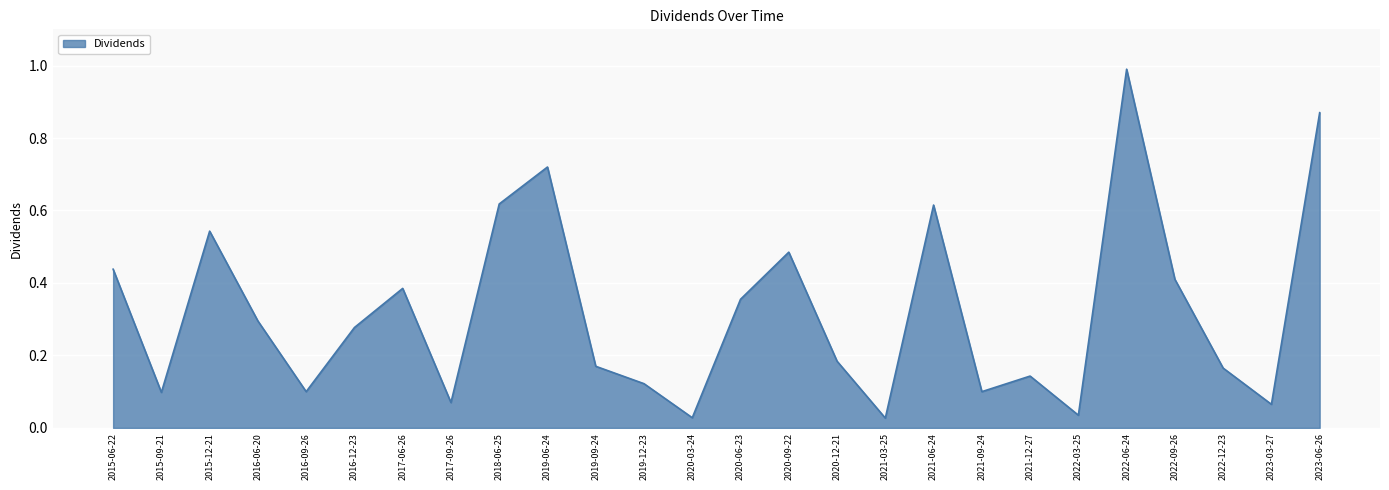

What is the difference between the maximum and minimum values?

1.0